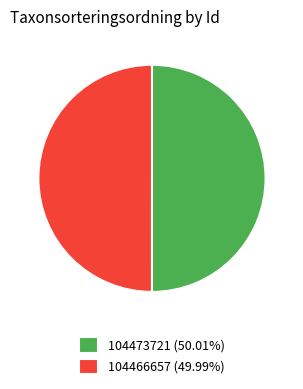

Do 104473721 (50.01%) and 104466657 (49.99%) together represent more than half of the pie?

Yes